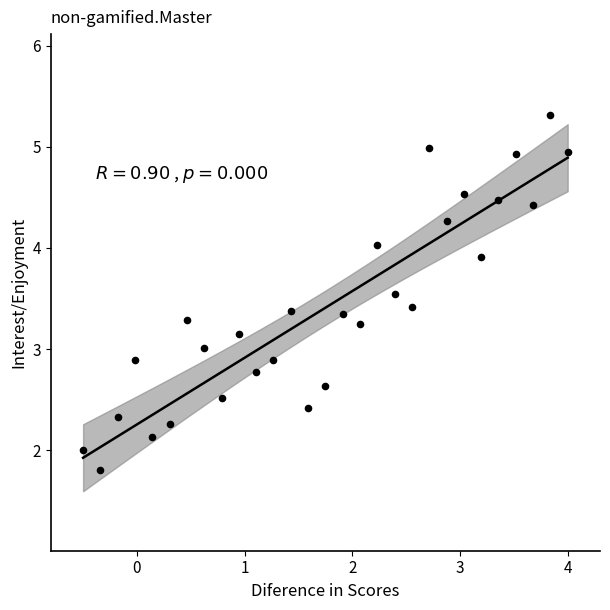

What is the range of Y values (max minus min)?

3.5